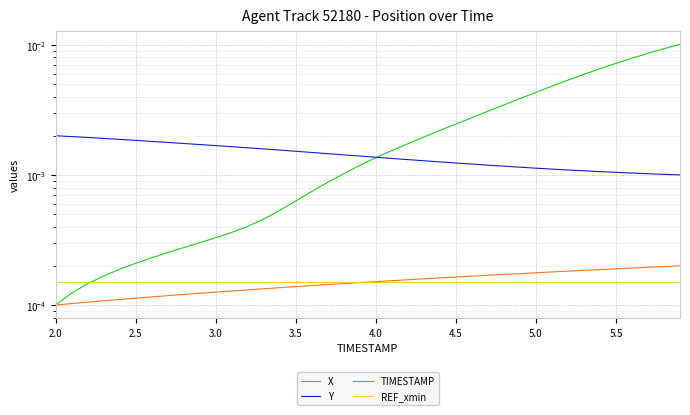

How many intersections are there between Y and X?

1